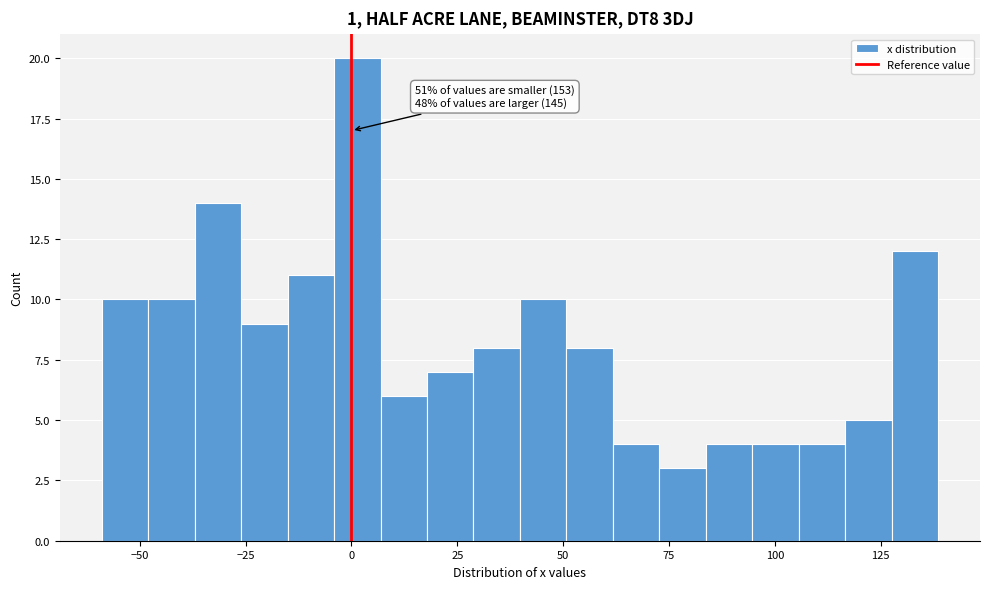

Around what value on the x-axis is the tallest bar? Give the approximate position of its centre, as read against the axis.

0